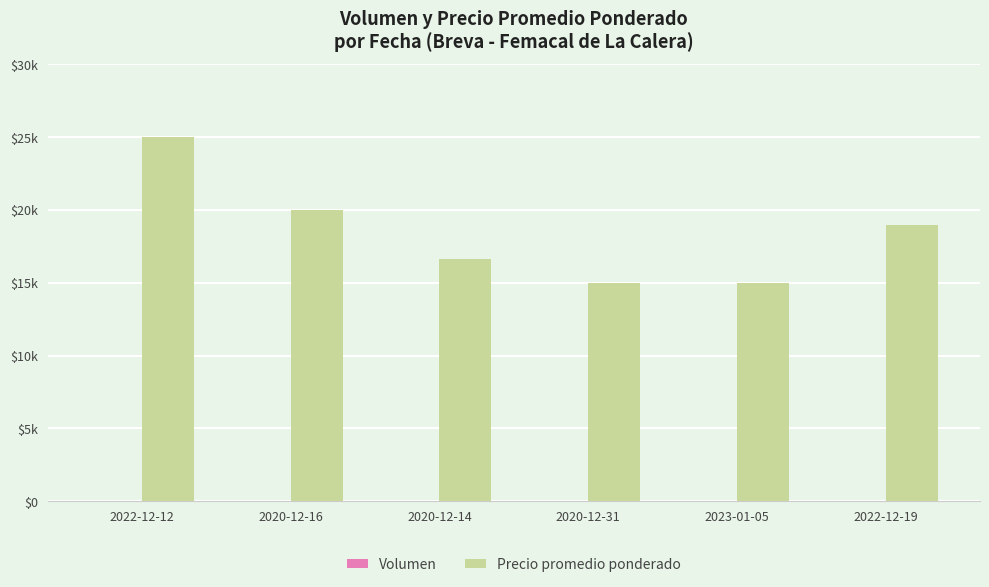

Rank the categories by Precio promedio ponderado value from highest to lowest.

2022-12-12, 2020-12-16, 2022-12-19, 2020-12-14, 2020-12-31, 2023-01-05